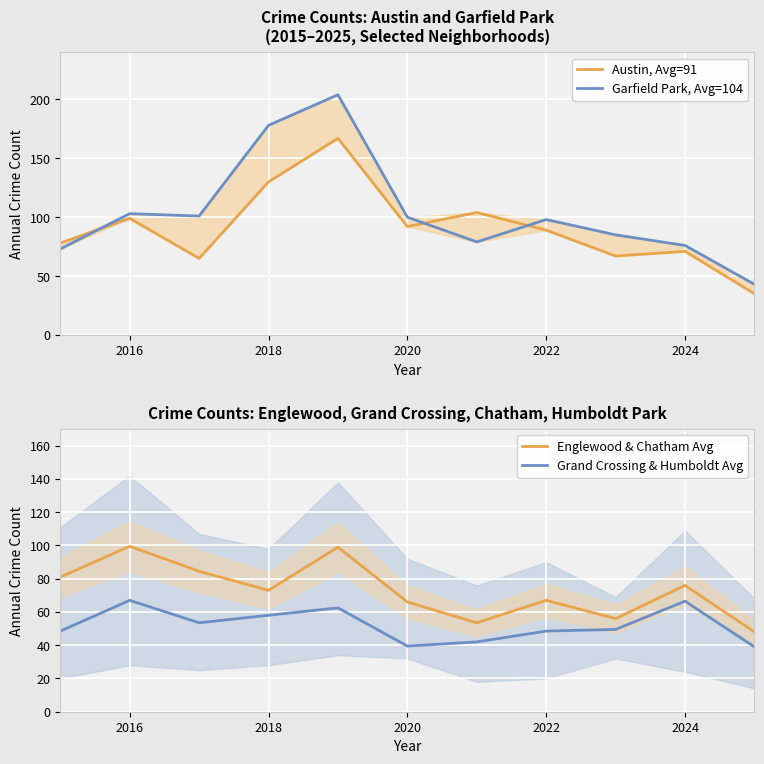

Which series ends up on top after the final intersection of Austin, Avg=91 and Grand Crossing & Humboldt Avg?

Grand Crossing & Humboldt Avg